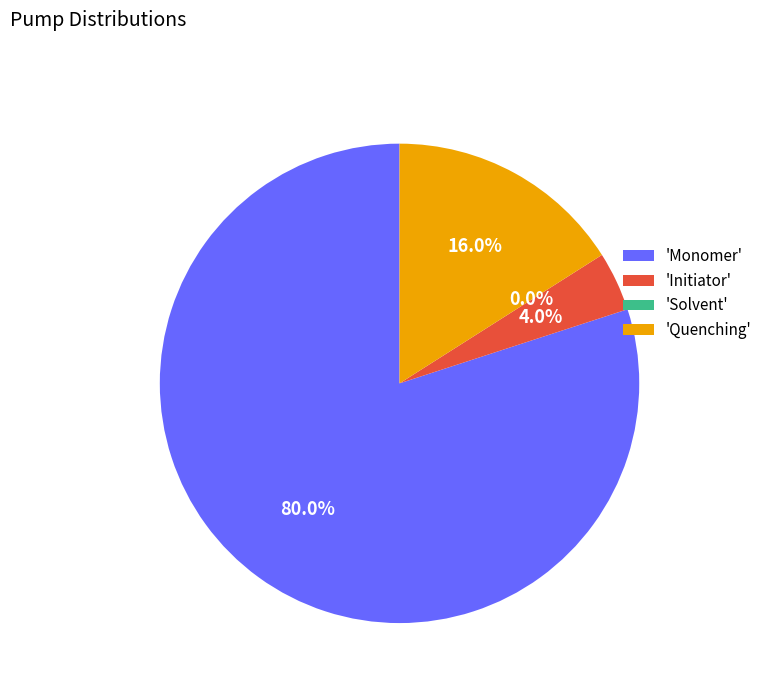

Is it true that Monomer is 69% of the pie?

False